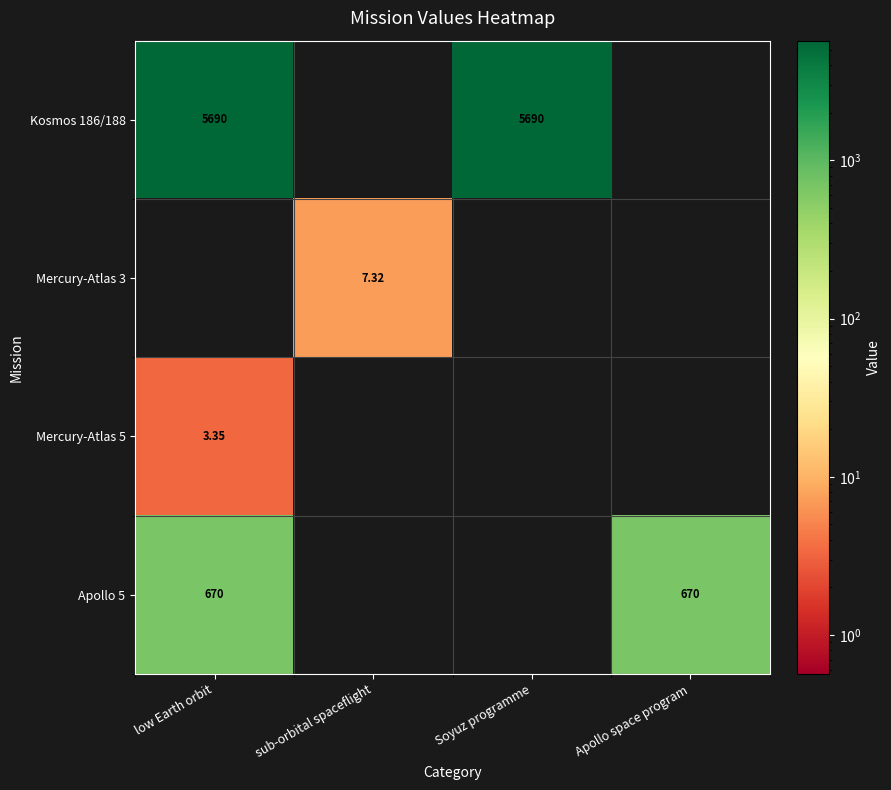

How many series are shown in this chart?

4